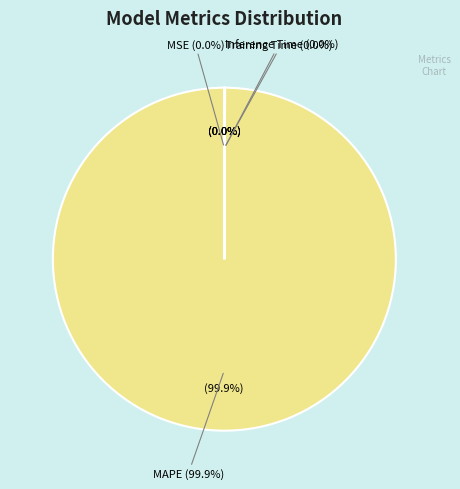

To the nearest percent, what portion does MAPE represent?

100%